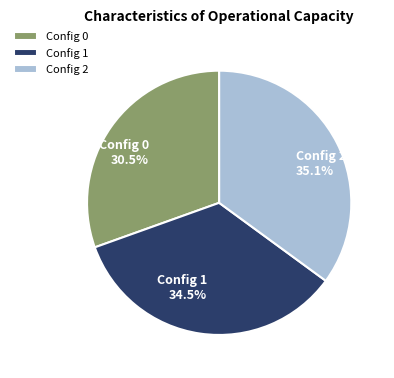

To the nearest percent, what is the difference between the largest and smallest slice percentages?

5%